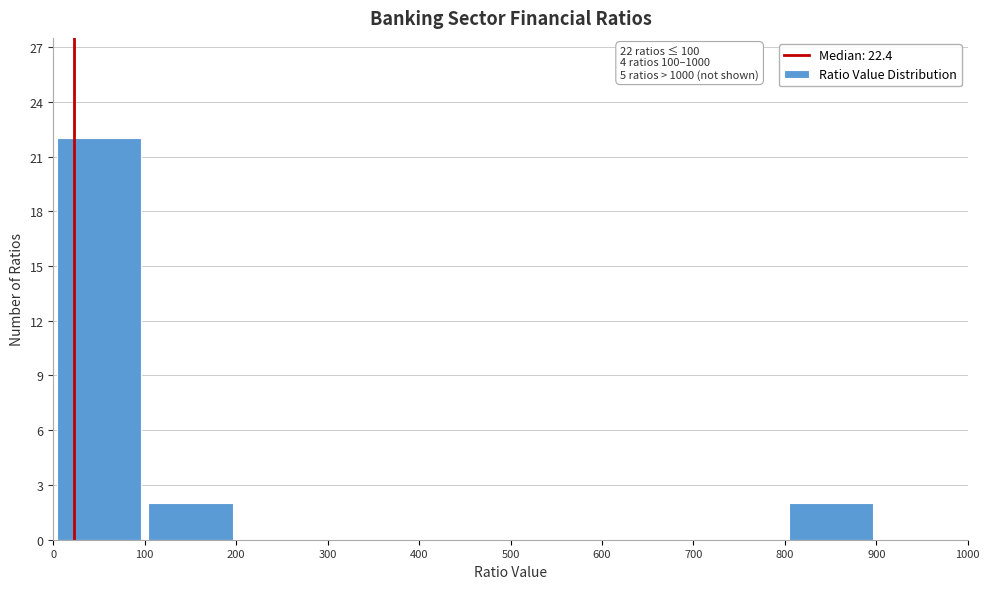

Which range on the x-axis has the tallest bar?

0 to 100